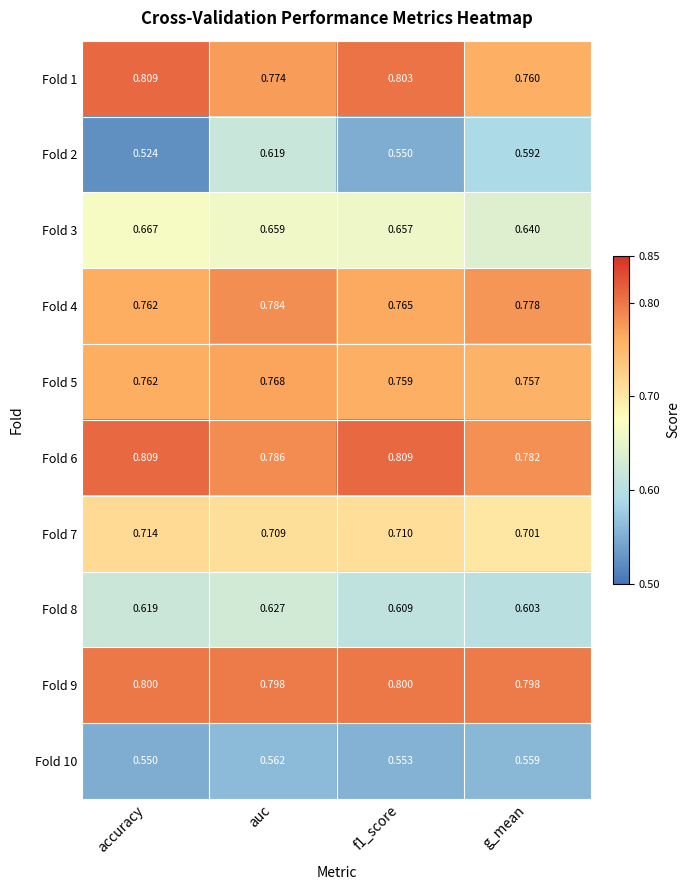

Which category has the lowest value in the Fold 8 series?

g_mean